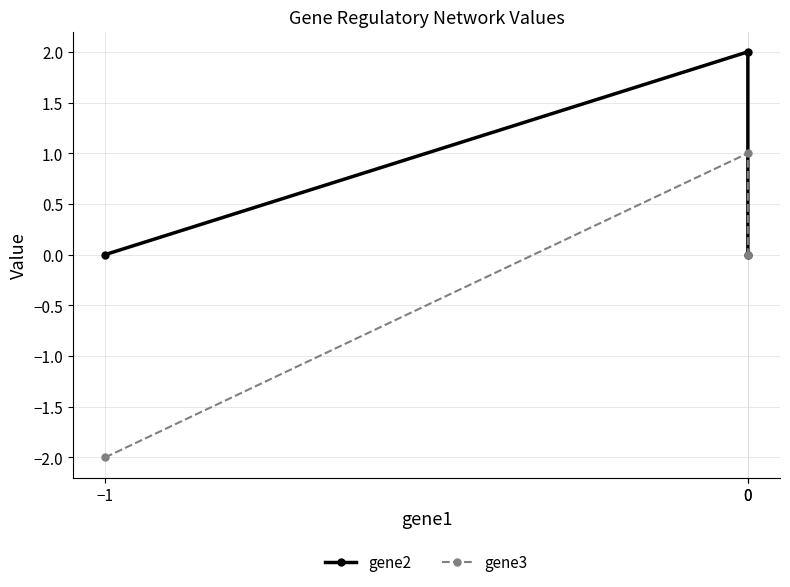

Is it true that gene3 equals 1 at 0?

False